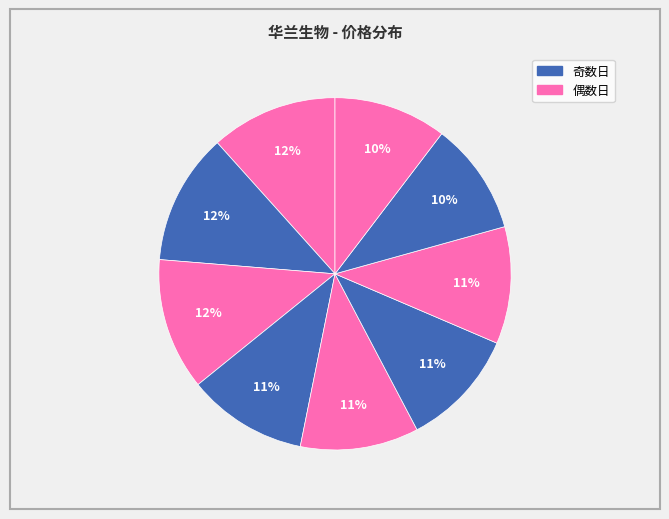

Count the number of slices in the pie.

9